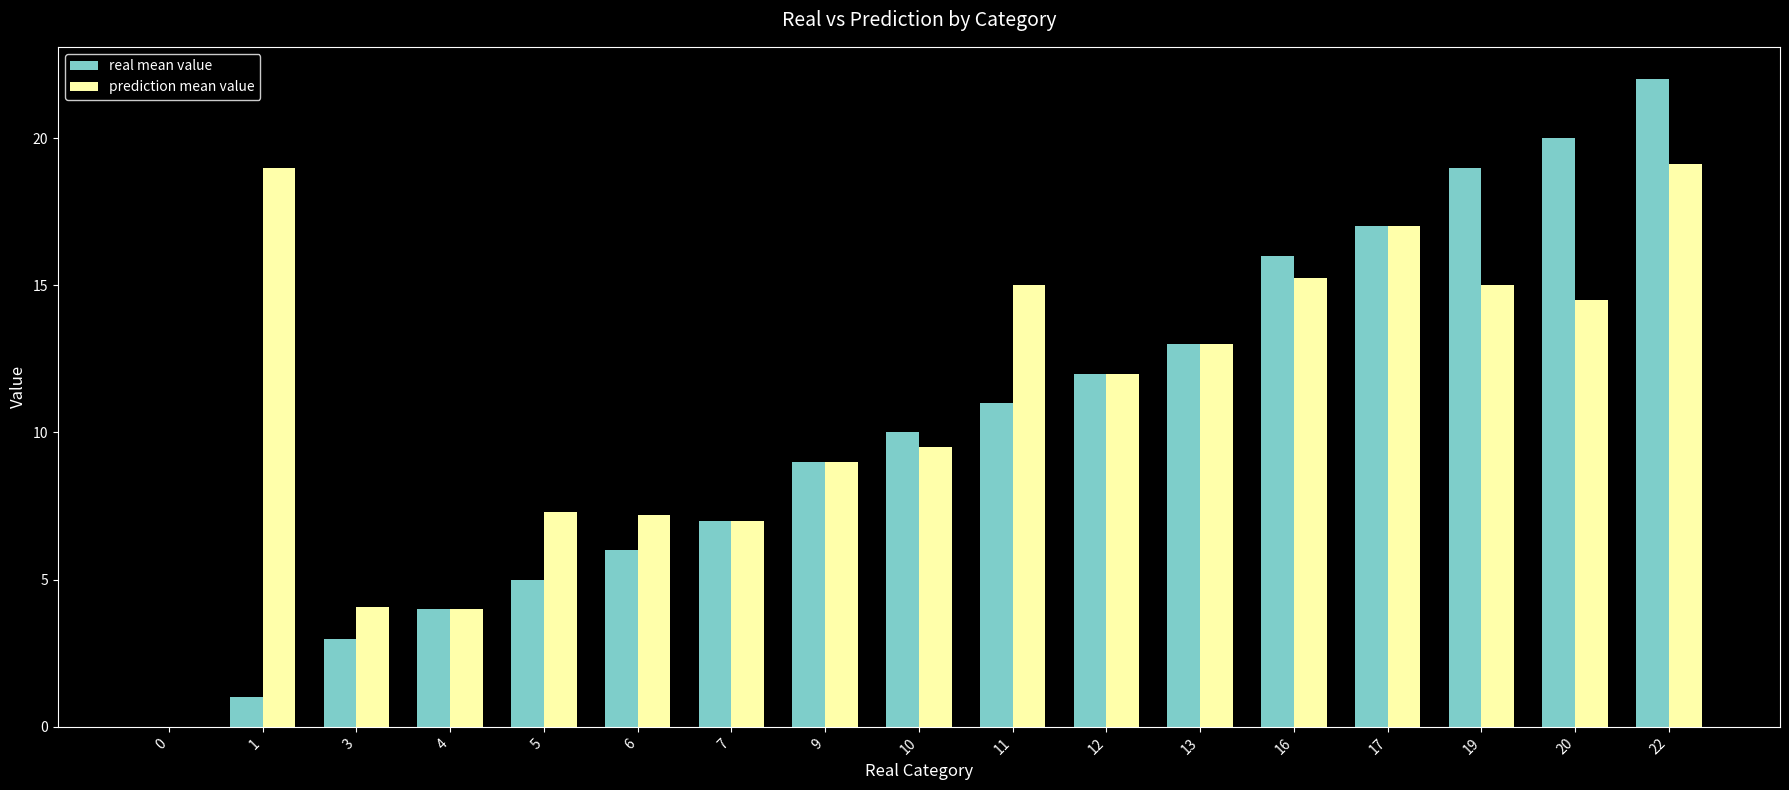

Between 6 and 22, which series saw the biggest shift?

real mean value